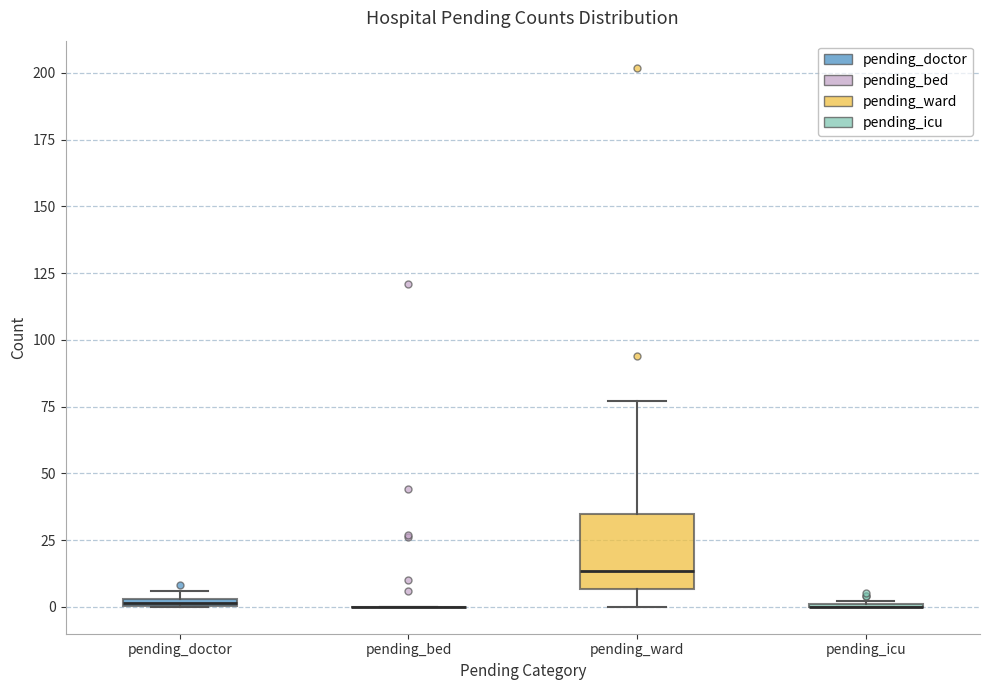

Which box is the tallest, from its lower edge to its upper edge?

pending_ward